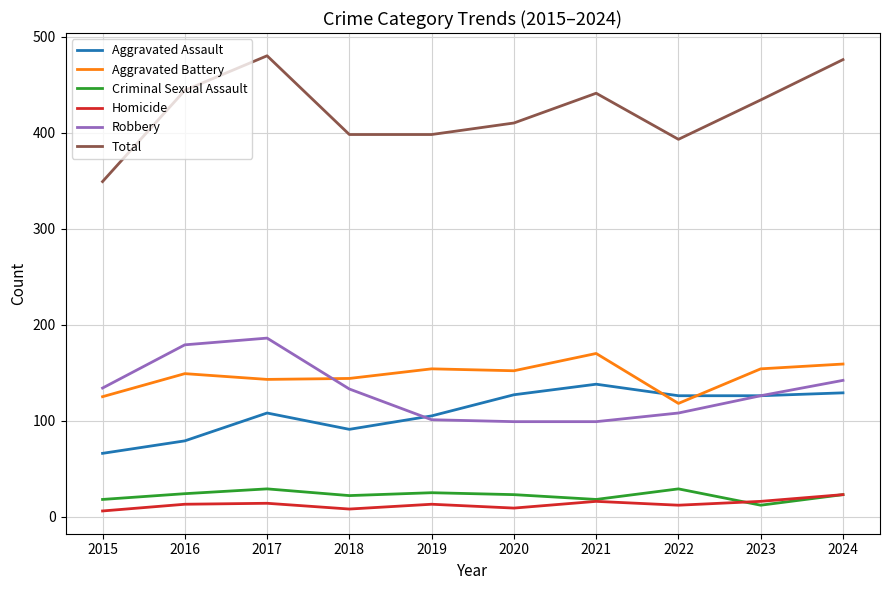

What is the maximum value shown in the chart?

480